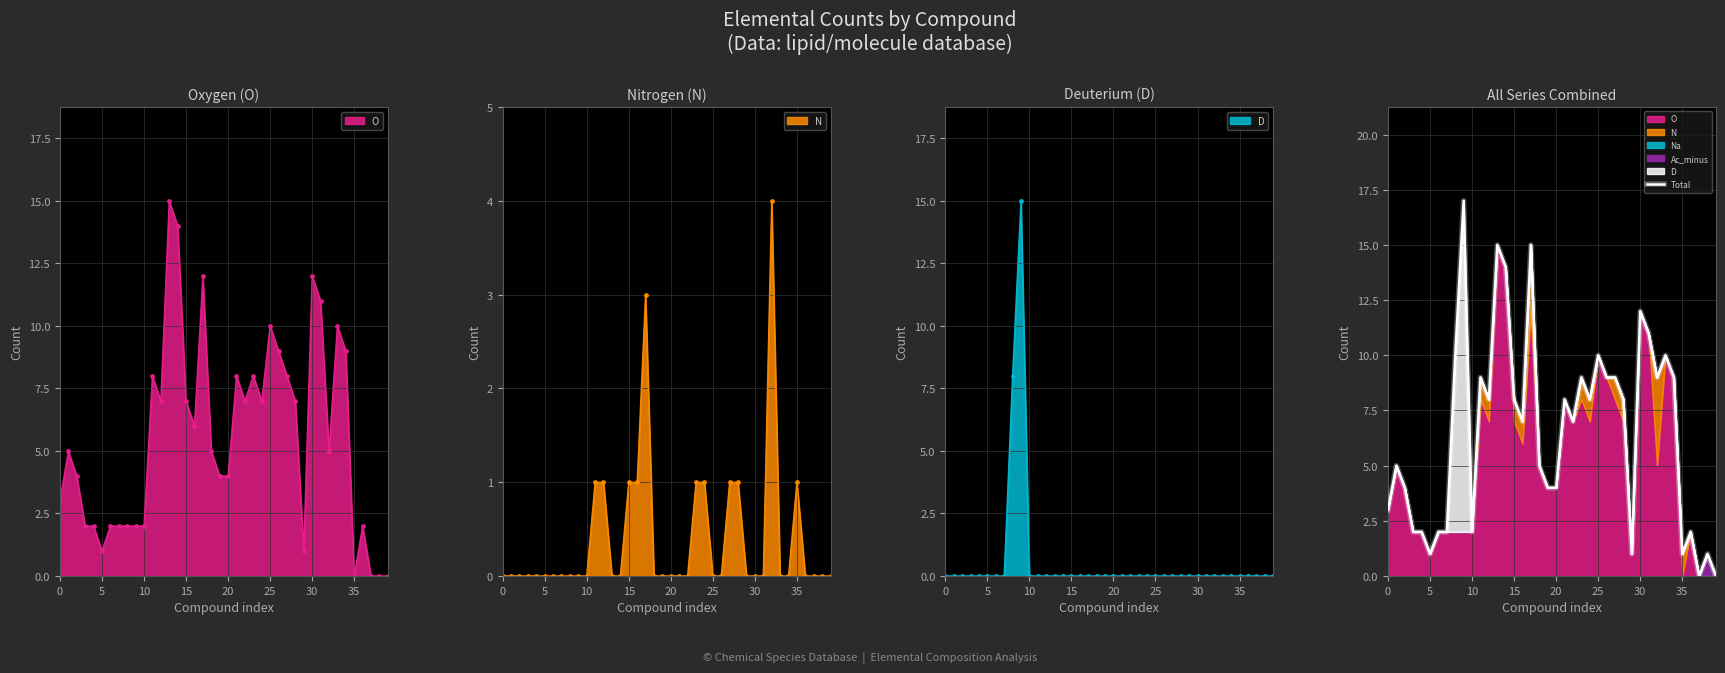

The value at 39 is -9. True or false?

False